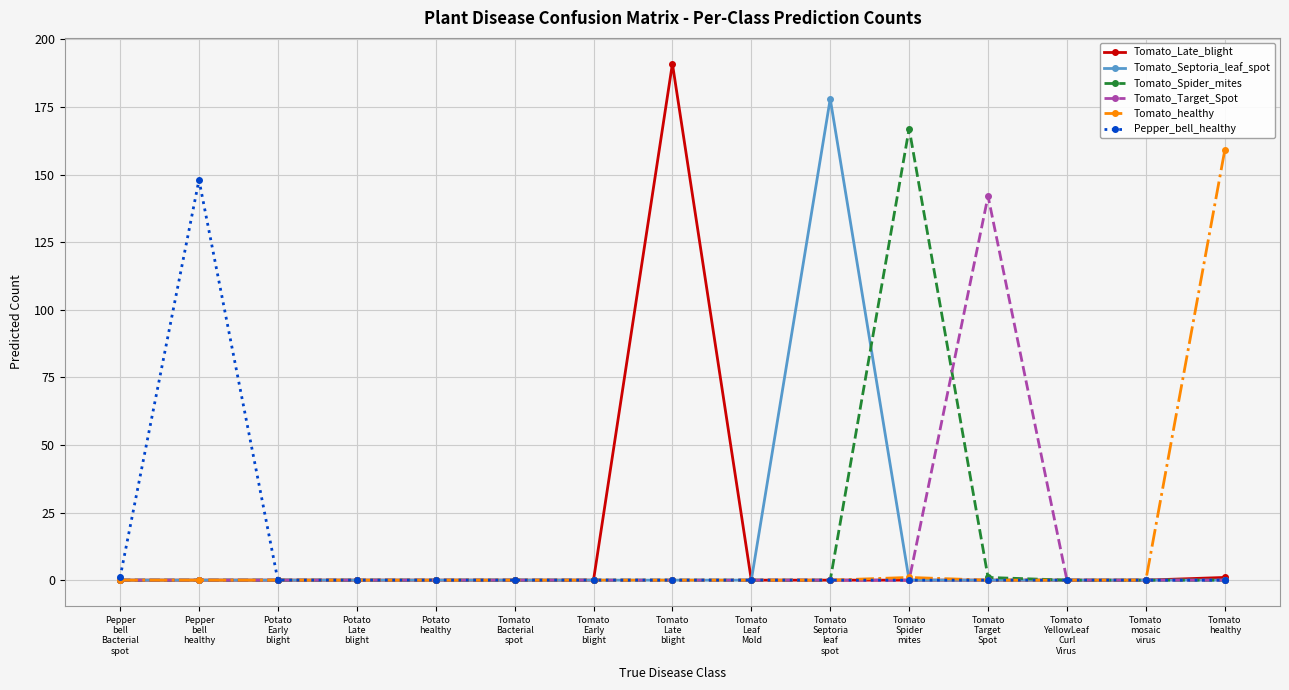

True or false: Tomato_healthy and Tomato_Target_Spot cross at least once.

True